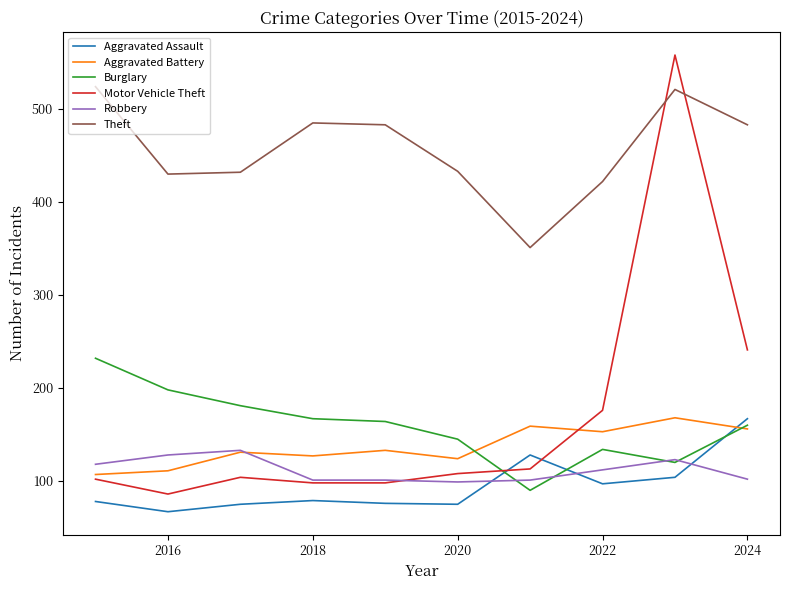

At how many categories does at least one series exceed 169?

10